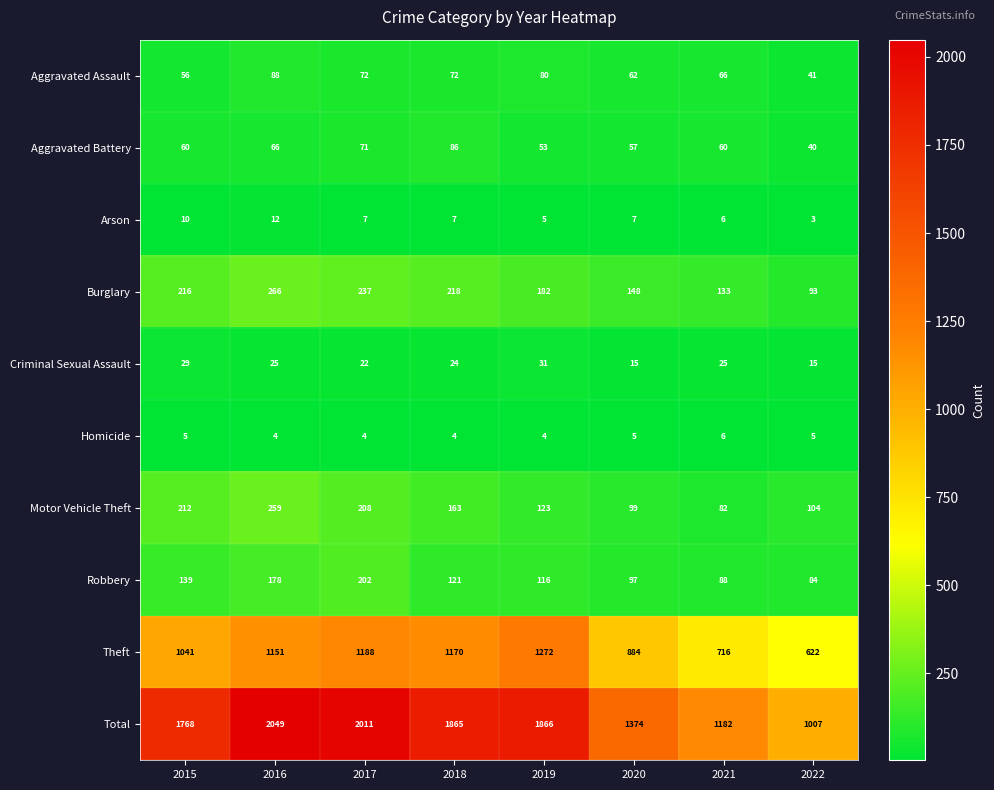

What is the sum of all Homicide values?

37